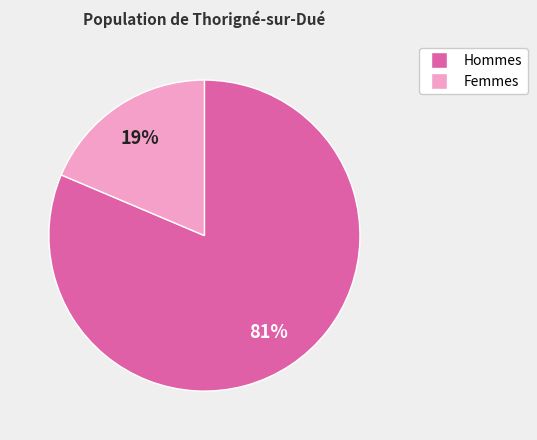

Between Hommes and Femmes, which is larger?

Hommes